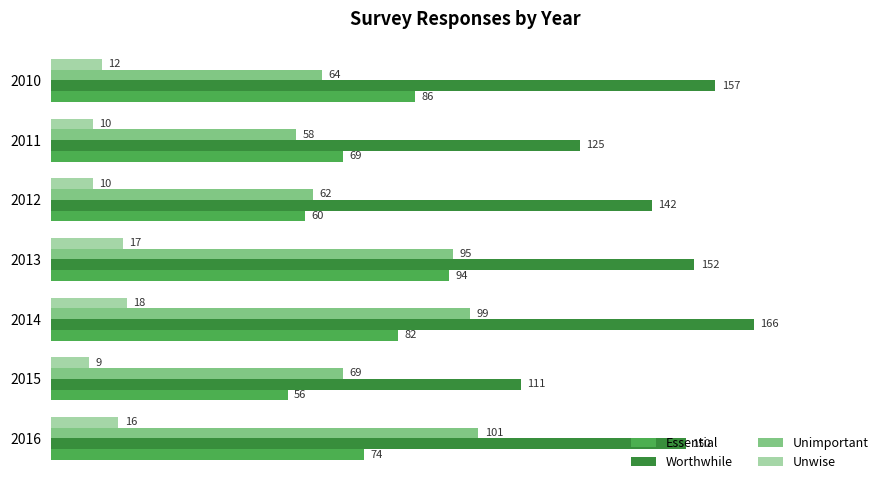

Is the value of Worthwhile at 2015 greater than the value of Essential at 2013?

Yes